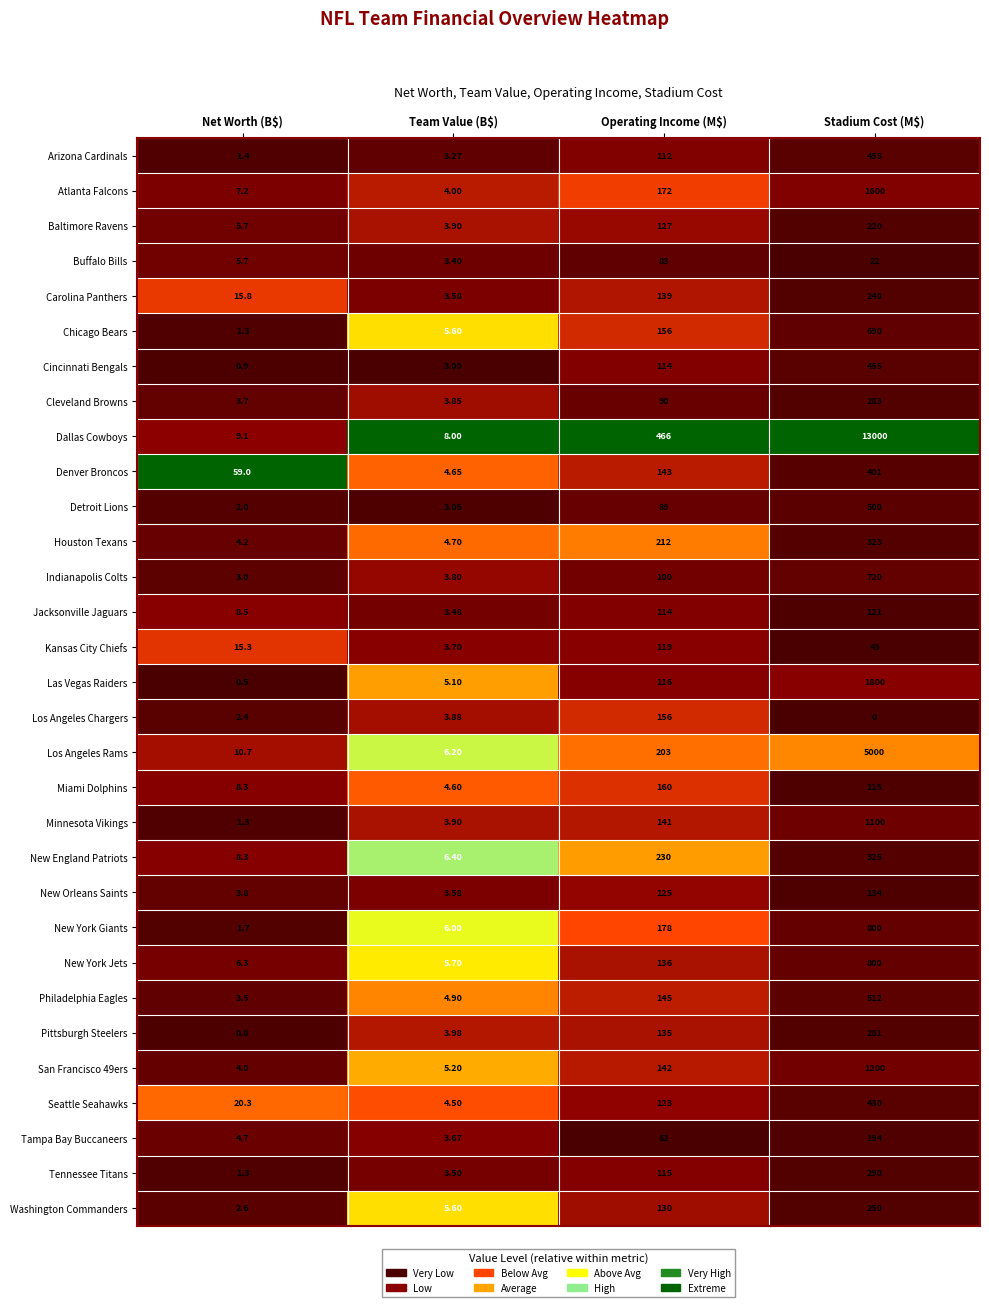

Which series has the largest total across all categories?

Dallas Cowboys